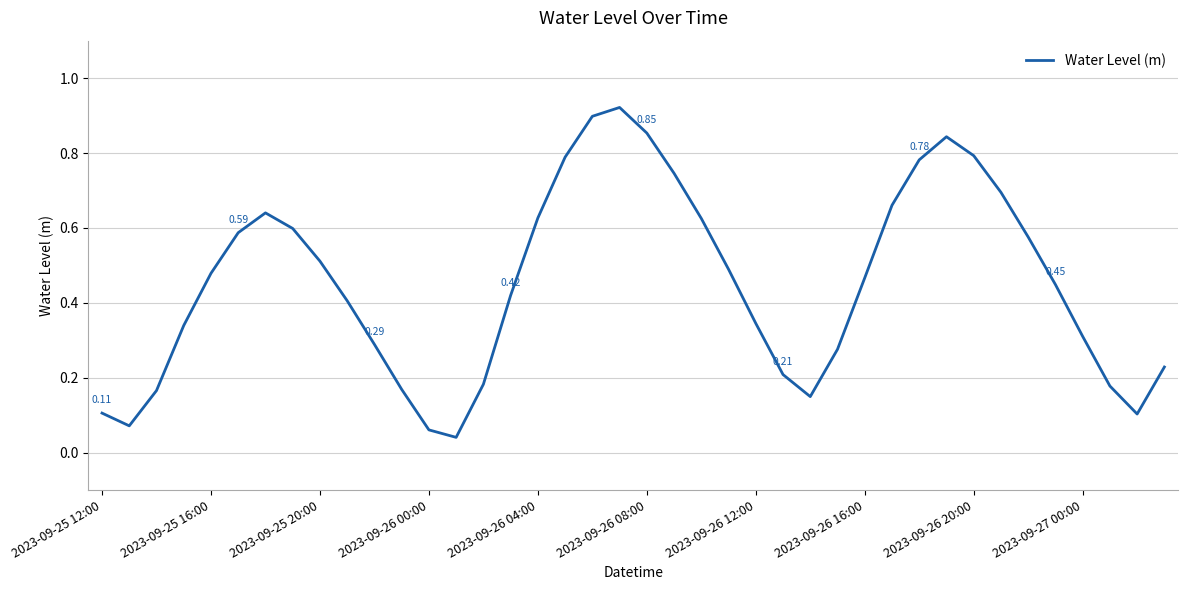

Is this an area chart (filled region under the line)?

No